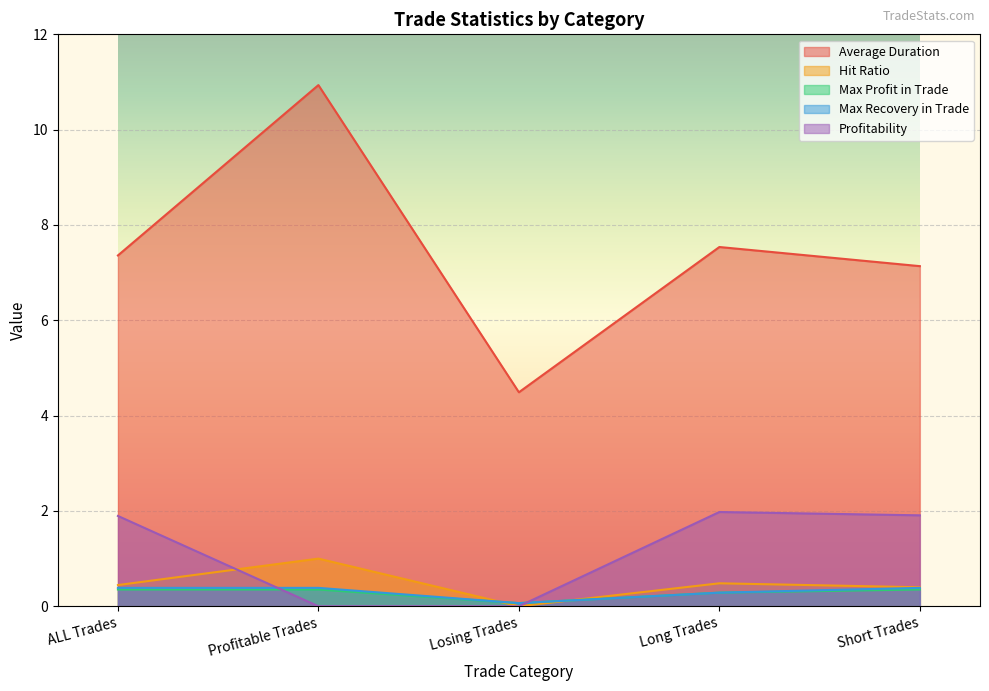

How many data points in Hit Ratio are above 0?

4